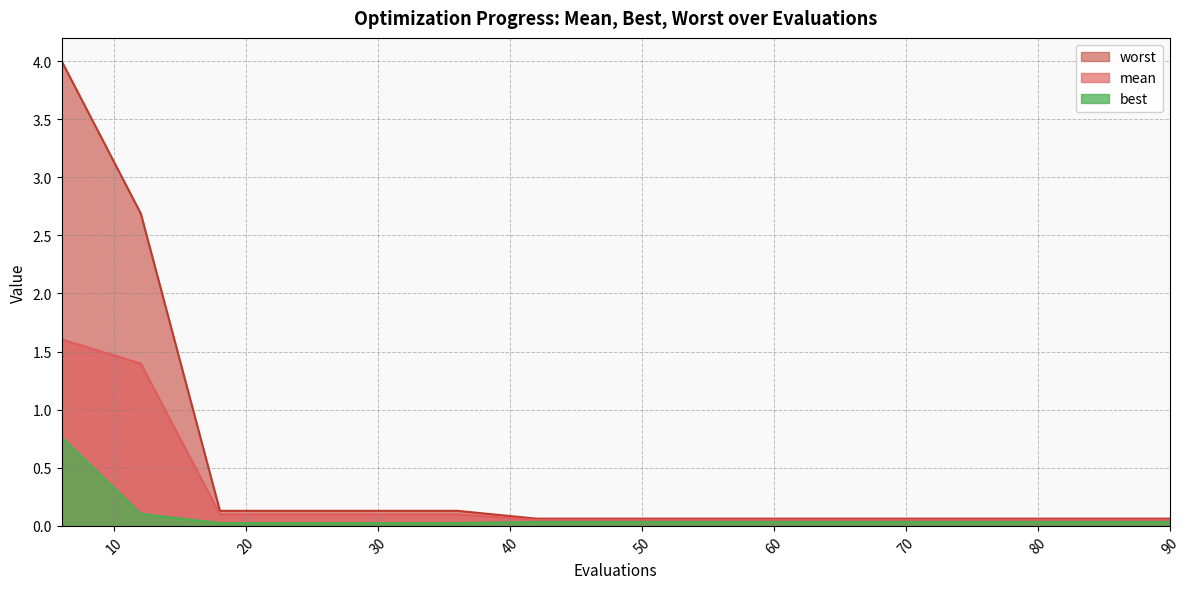

Reading left to right, what are all the values shown in this chart?

mean: 6=1.6	12=1.4	18=0.1	24=0.1	30=0.1	36=0.1	42=0.1	48=0.1	54=0.1	60=0.1	66=0.1	72=0.1	78=0.1	84=0.1	90=0.1
best: 6=0.8	12=0.1	18=0.0	24=0.0	30=0.0	36=0.0	42=0.0	48=0.0	54=0.0	60=0.0	66=0.0	72=0.0	78=0.0	84=0.0	90=0.0
worst: 6=4.0	12=2.7	18=0.1	24=0.1	30=0.1	36=0.1	42=0.1	48=0.1	54=0.1	60=0.1	66=0.1	72=0.1	78=0.1	84=0.1	90=0.1